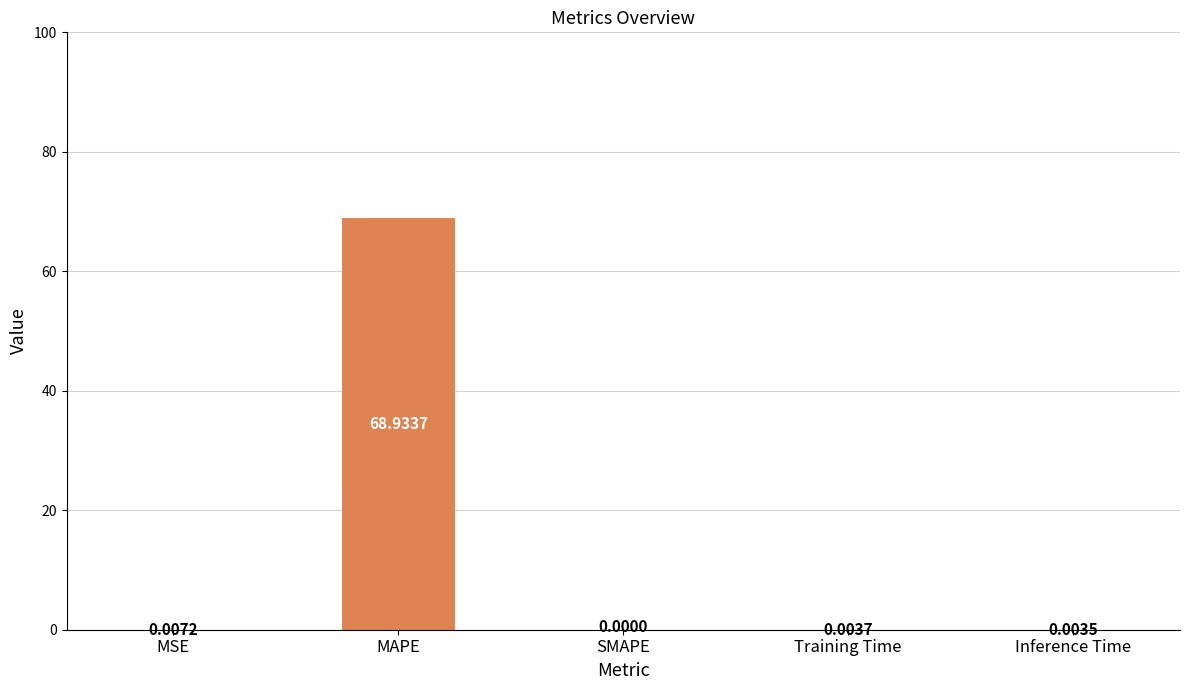

Which label corresponds to the largest value in the chart?

MAPE